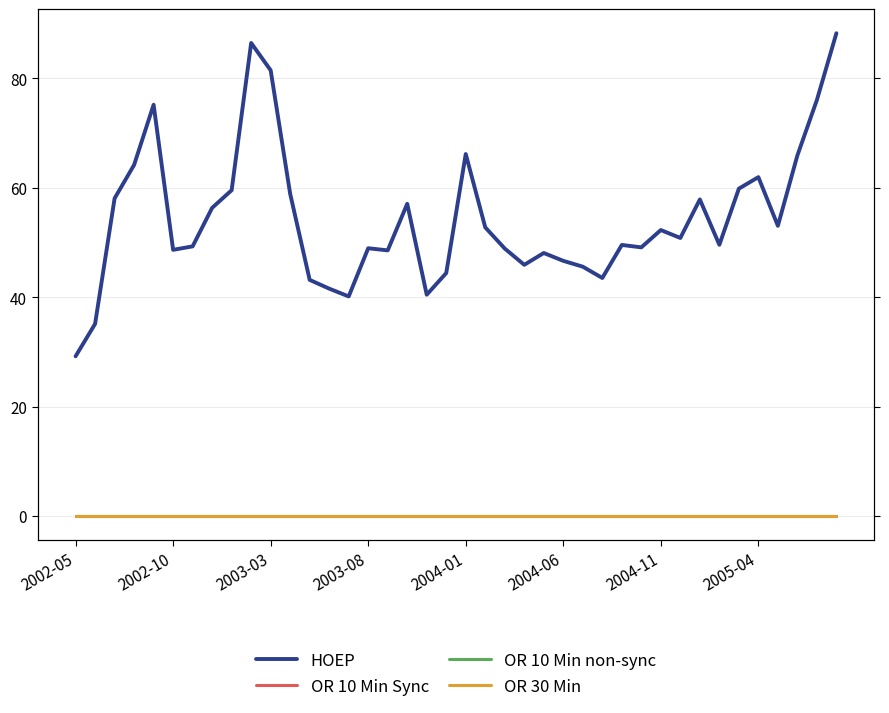

Is the value of OR 10 Min non-sync at 16 greater than the value of HOEP at 2002-05?

No